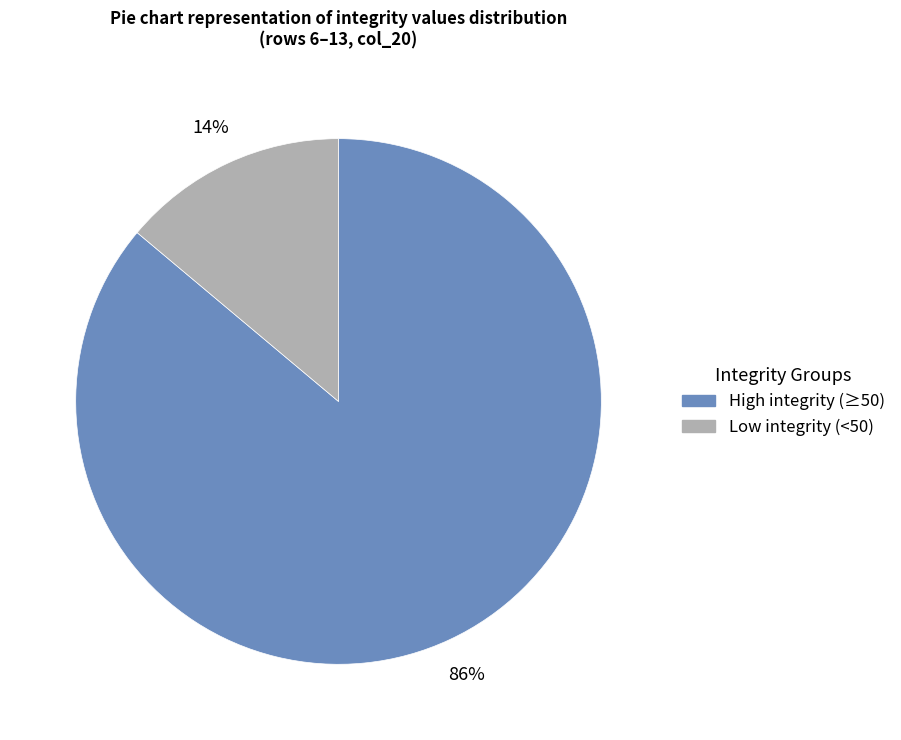

Is there a majority slice in this chart?

Yes